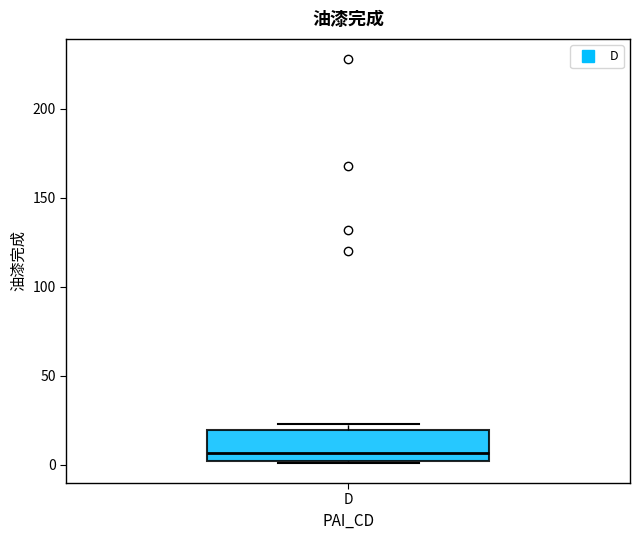

Where is the upper edge of the box for D on the y-axis? The values are not printed on the chart, so give them approximately, as read against the axis.

20